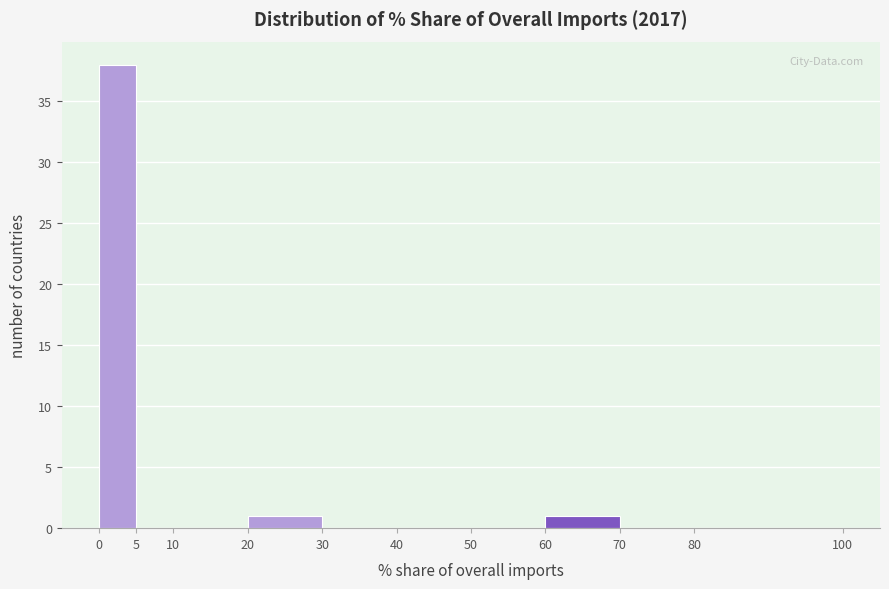

Reading left to right, transcribe this chart: for each bar, give the range it covers on the x-axis and its height. The values are not printed on the chart, so give them approximately, as read against the axis.

0 to 5: 38
5 to 10: 0
10 to 20: 0
20 to 30: 1
30 to 40: 0
40 to 50: 0
50 to 60: 0
60 to 70: 1
70 to 80: 0
80 to 100: 0